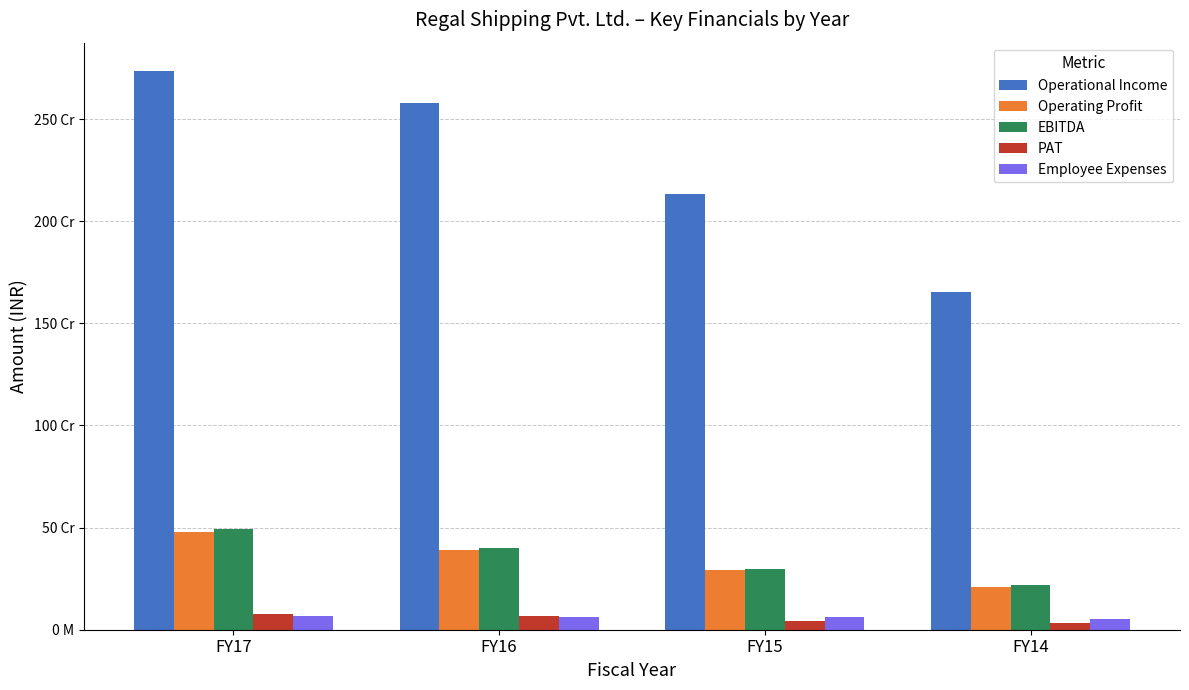

Does the chart contain any negative values?

No